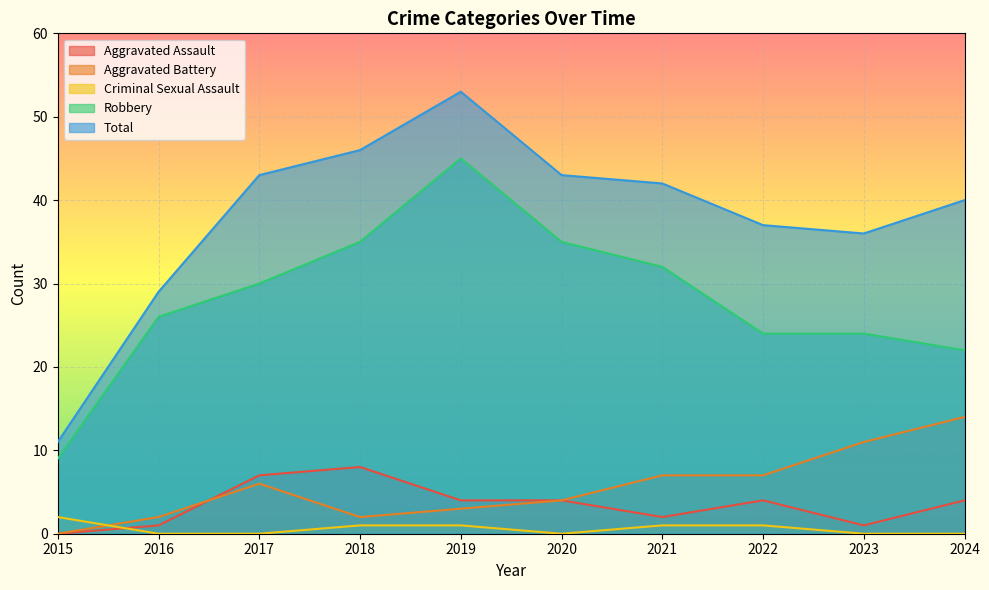

Which has a higher value, 2016 or 2018?

2018